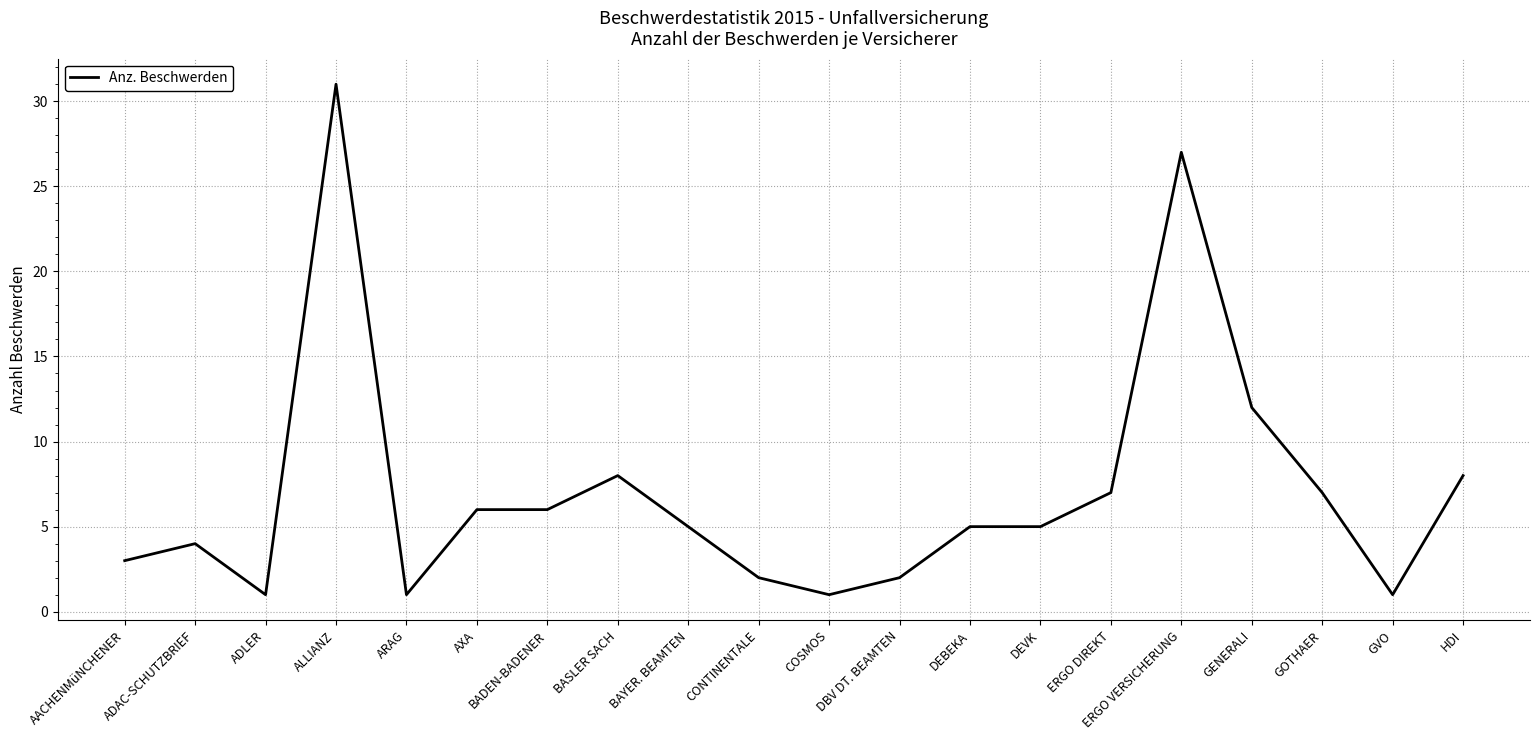

What is the greatest value displayed?

31